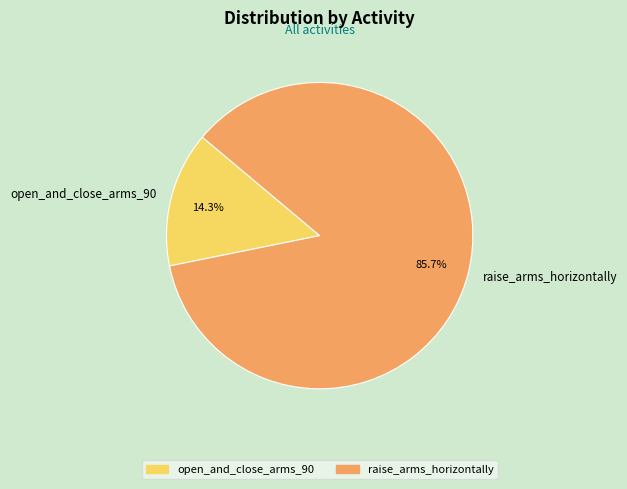

How much of the chart is everything except open_and_close_arms_90?

85.7%